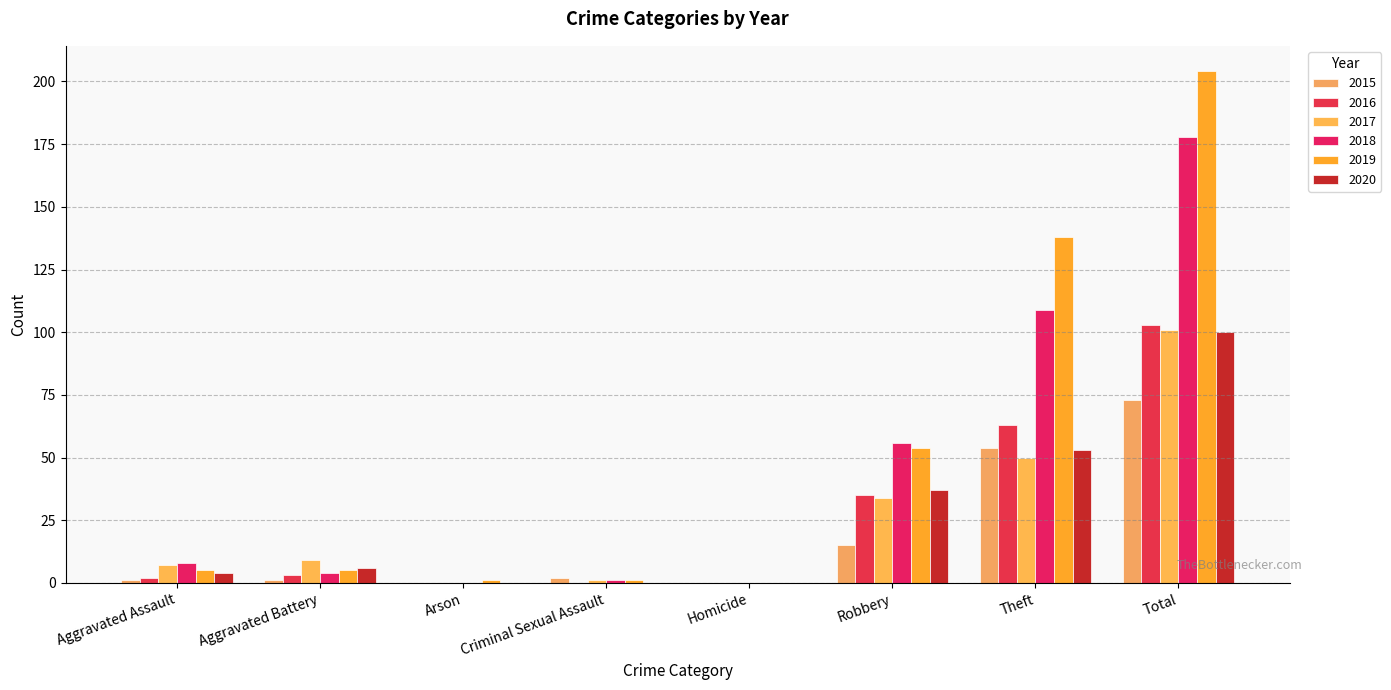

At which label does 2019 reach its peak?

Total